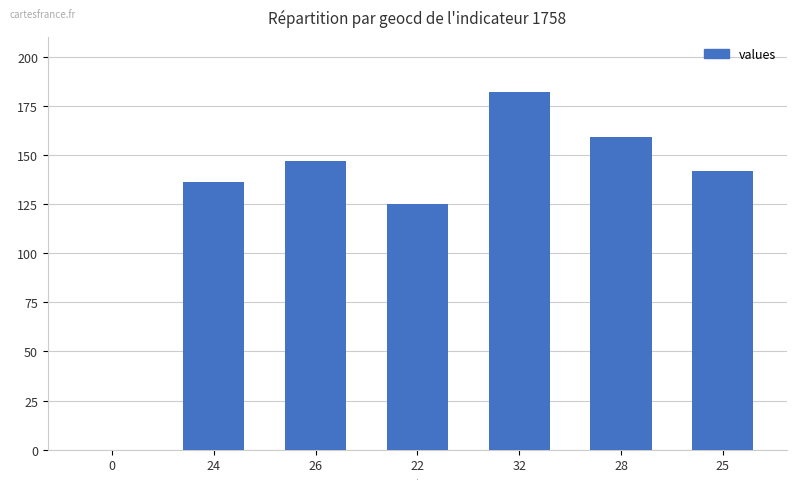

What is the sum of the values at 25 and 26?

289